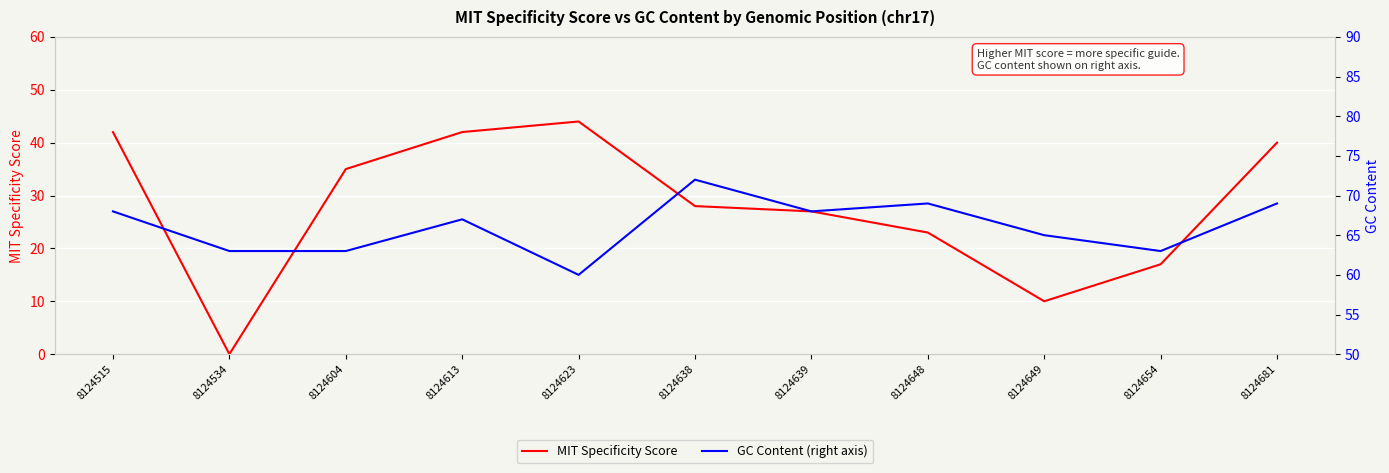

Which series has the widest spread of values?

MIT Specificity Score